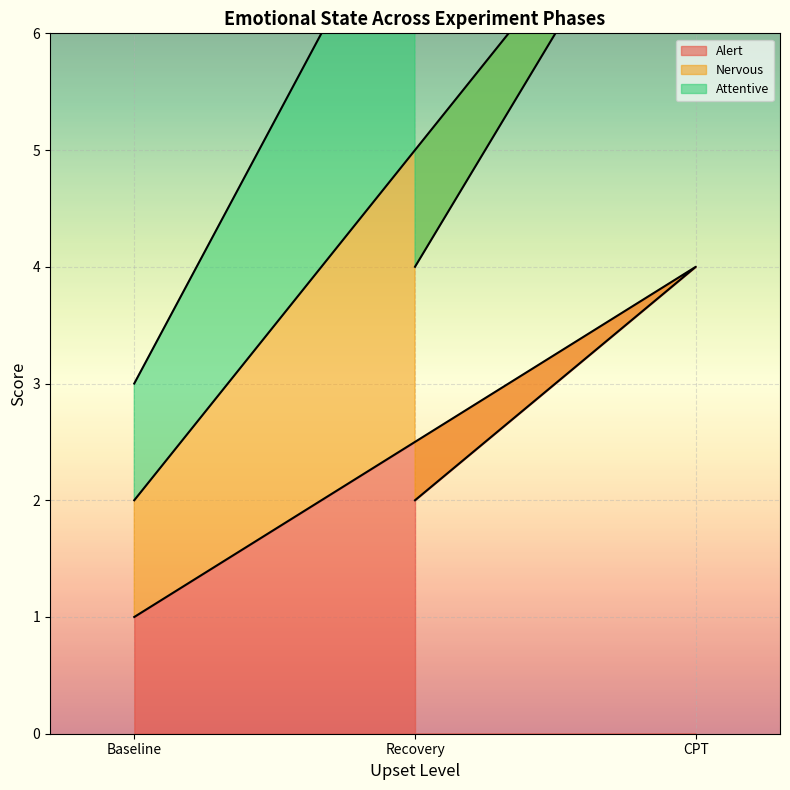

Which series has the largest total across all categories?

Nervous